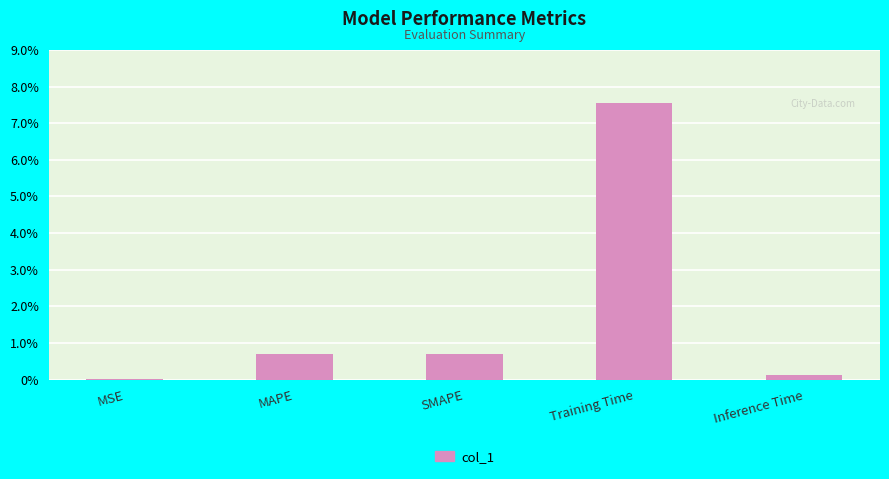

Which category has the lowest value across all series?

MSE